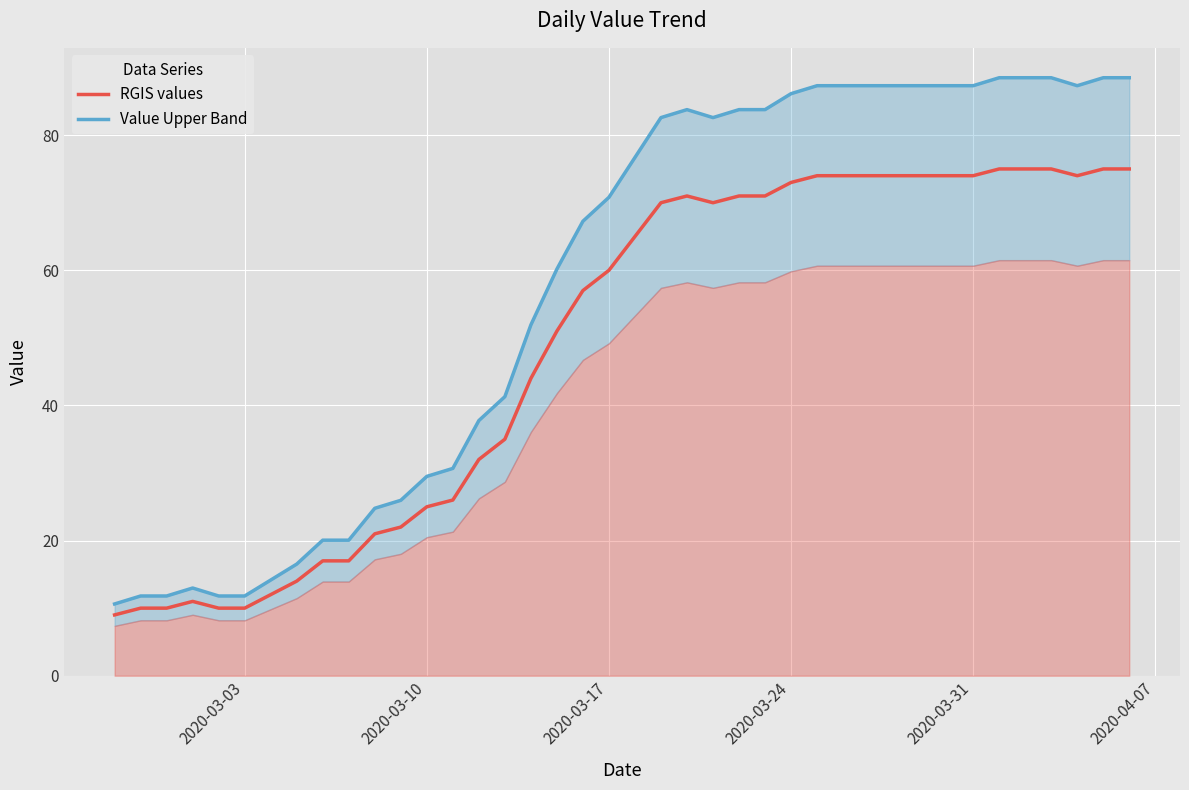

True or false: Value Upper Band has more than 1 interior local peaks.

True